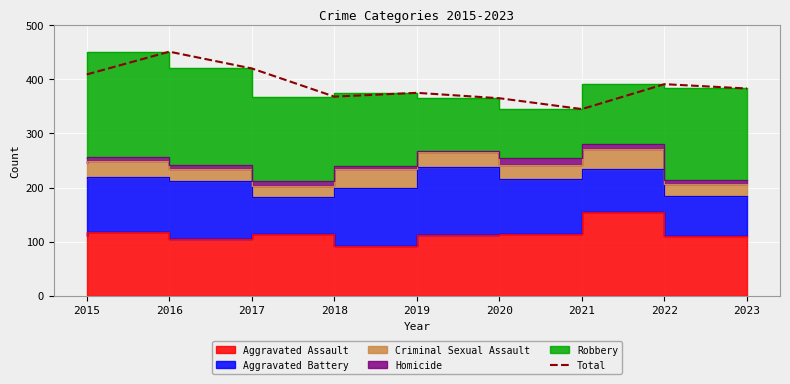

How many points are higher than both their immediate neighbors (excluding endpoints)?

3